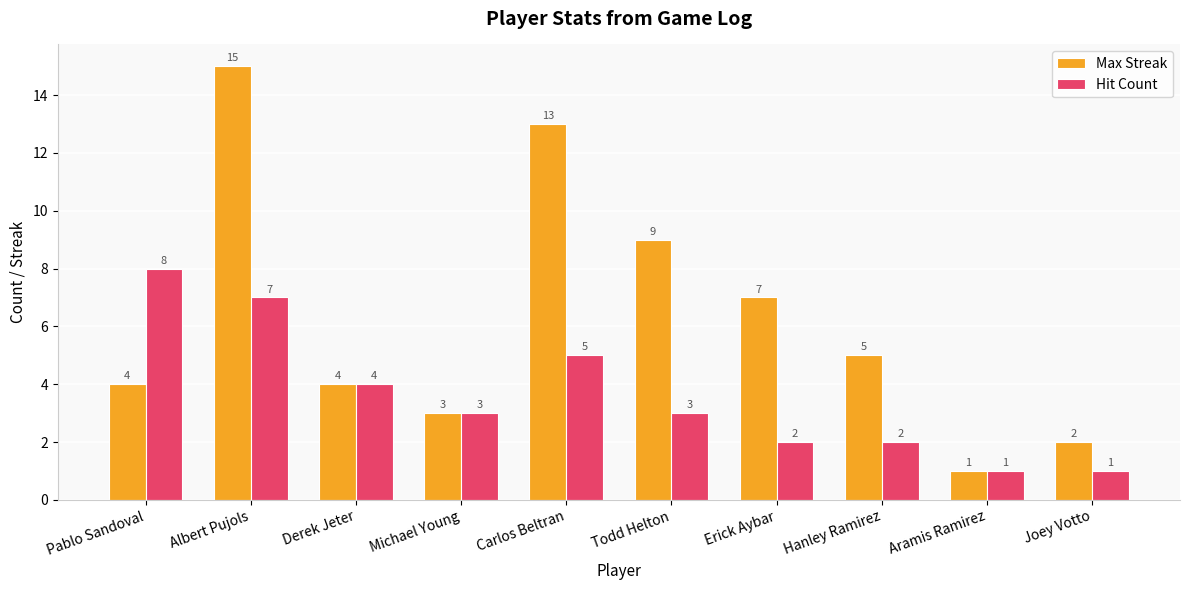

At which label does Max Streak reach its minimum?

Aramis Ramirez